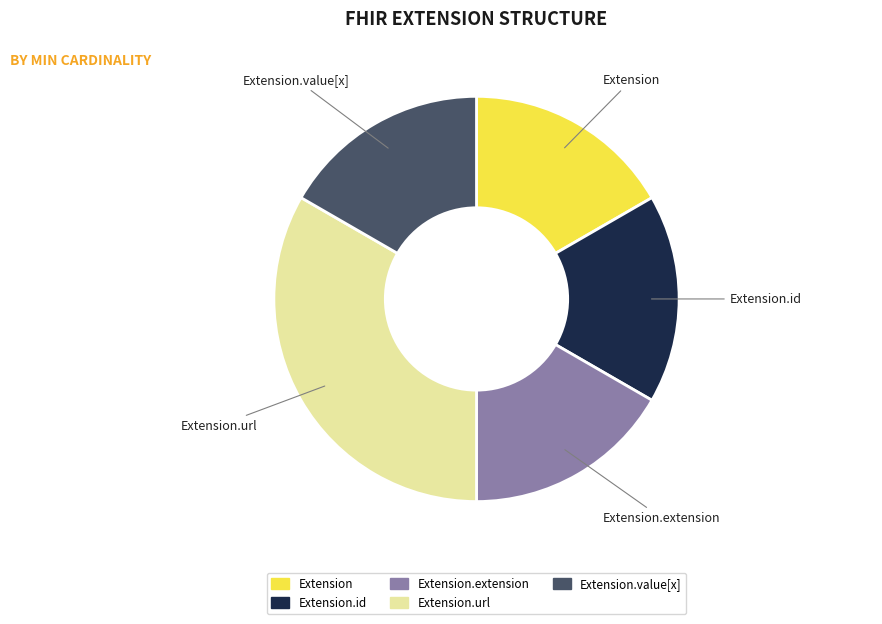

Is there any slice that represents more than half of the pie?

No